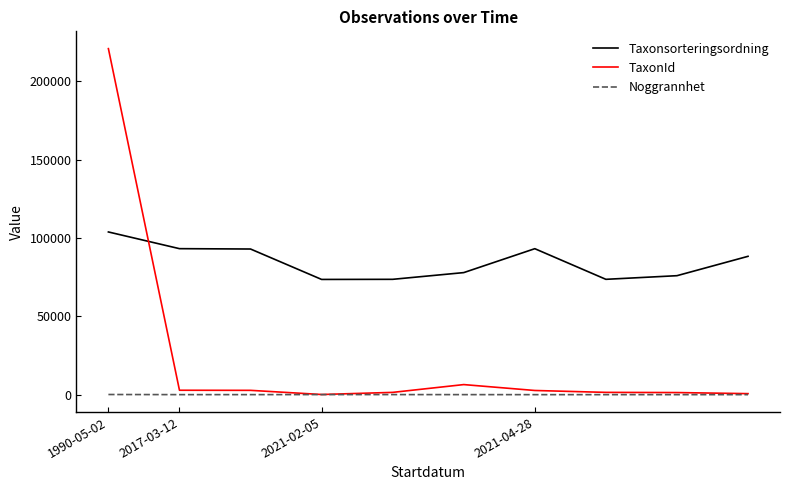

True or false: Taxonsorteringsordning has more than 2 points higher than both neighbors.

False